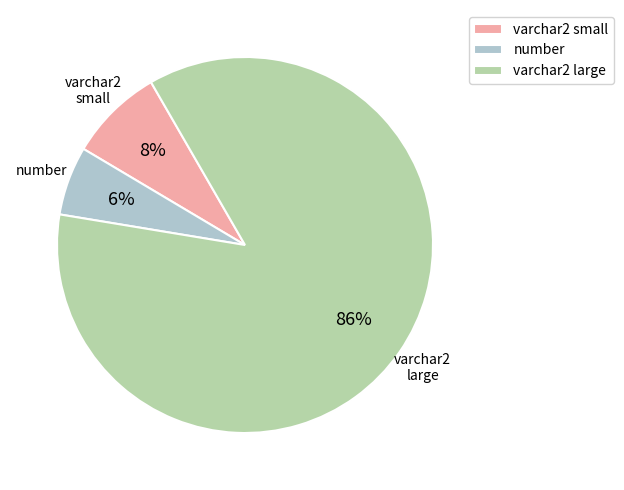

Which slice is the smallest?

number